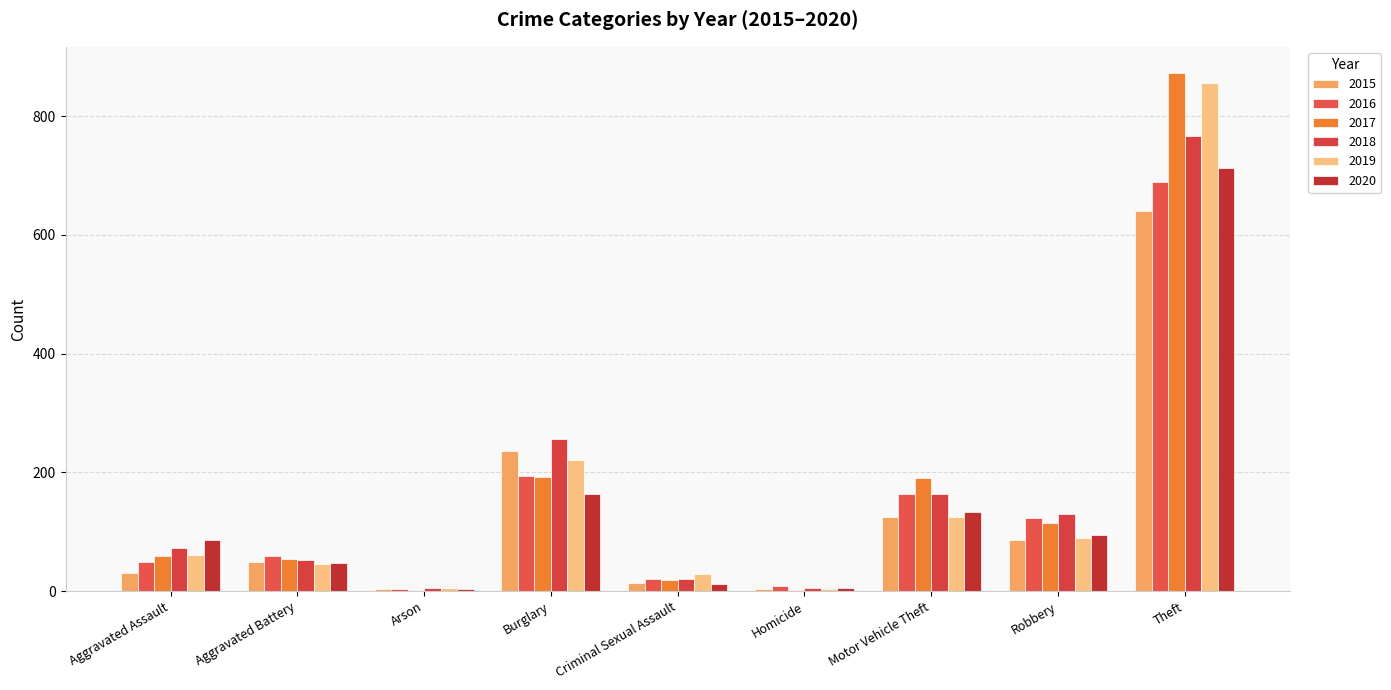

At which category does the chart reach its minimum across all series?

Arson